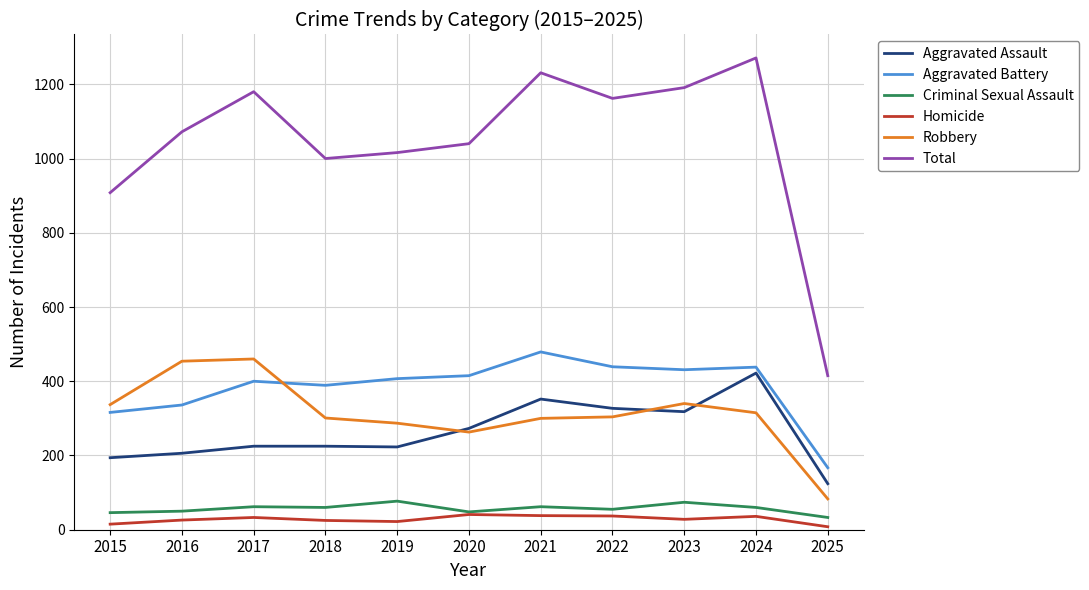

True or false: Criminal Sexual Assault and Aggravated Battery cross at least once.

False